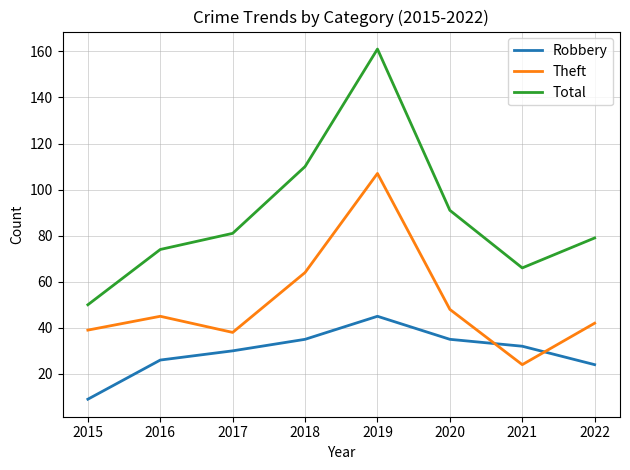

The Theft series shows 32 at 2021. True or false?

False